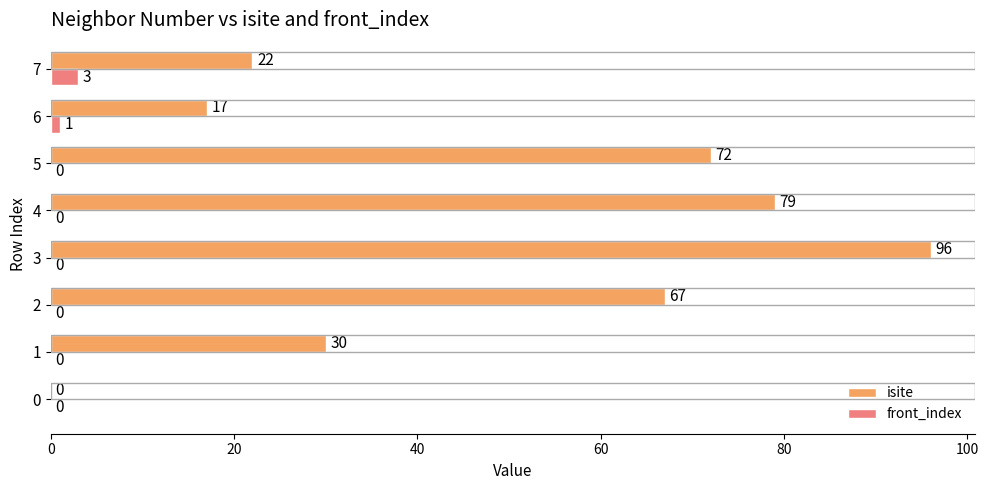

Which series has the largest total across all categories?

isite